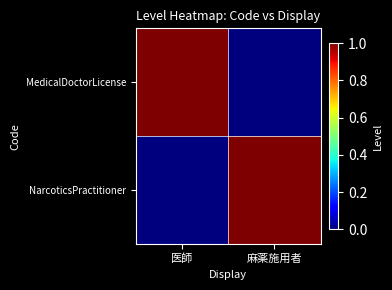

How many series are shown in this chart?

2